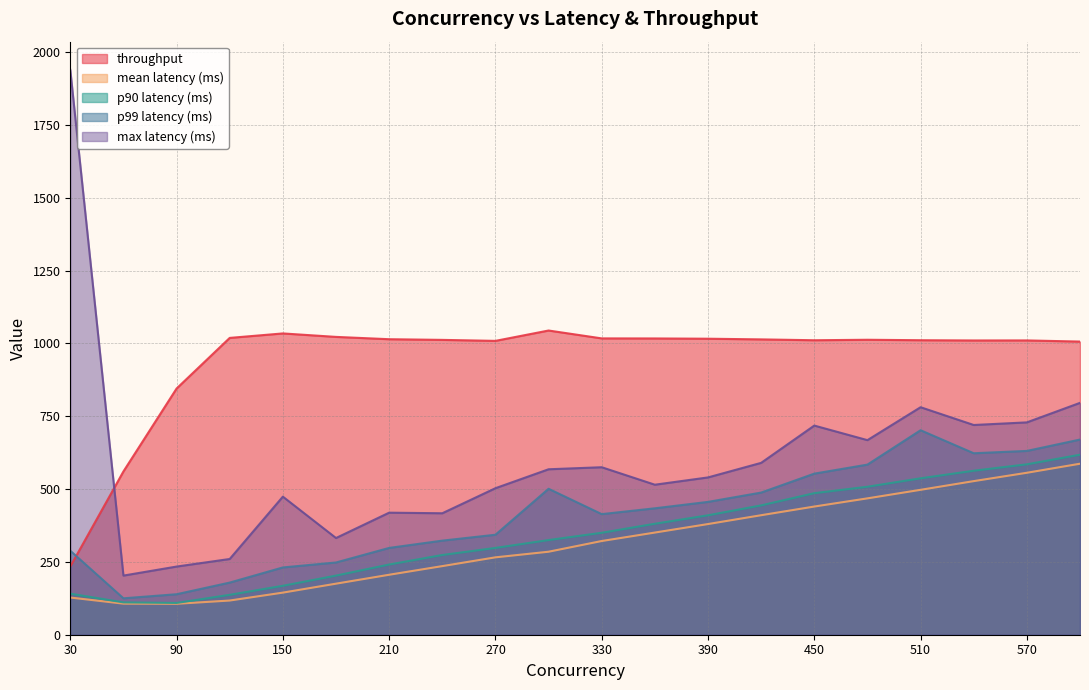

What is the value of the max latency (ms) point at the 8th from the left?

417.0